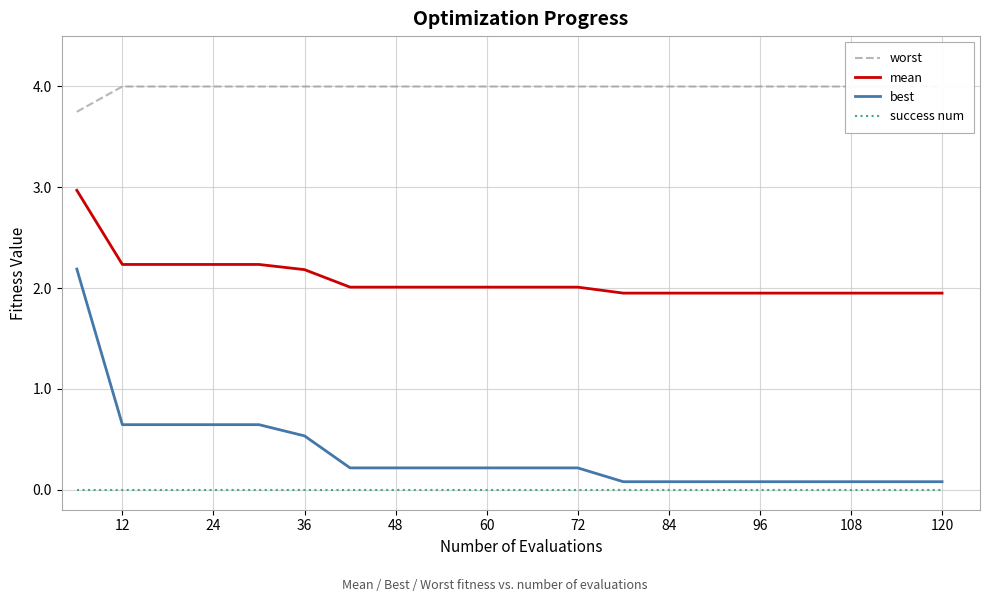

Reading left to right, what are all the values shown in this chart?

worst: 3.7	4.0	4.0	4.0	4.0	4.0	4.0	4.0	4.0	4.0	4.0	4.0	4.0	4.0	4.0	4.0	4.0	4.0	4.0	4.0
mean: 3.0	2.2	2.2	2.2	2.2	2.2	2.0	2.0	2.0	2.0	2.0	2.0	1.9	1.9	1.9	1.9	1.9	1.9	1.9	1.9
best: 2.2	0.6	0.6	0.6	0.6	0.5	0.2	0.2	0.2	0.2	0.2	0.2	0.1	0.1	0.1	0.1	0.1	0.1	0.1	0.1
success num: 0.0	0.0	0.0	0.0	0.0	0.0	0.0	0.0	0.0	0.0	0.0	0.0	0.0	0.0	0.0	0.0	0.0	0.0	0.0	0.0